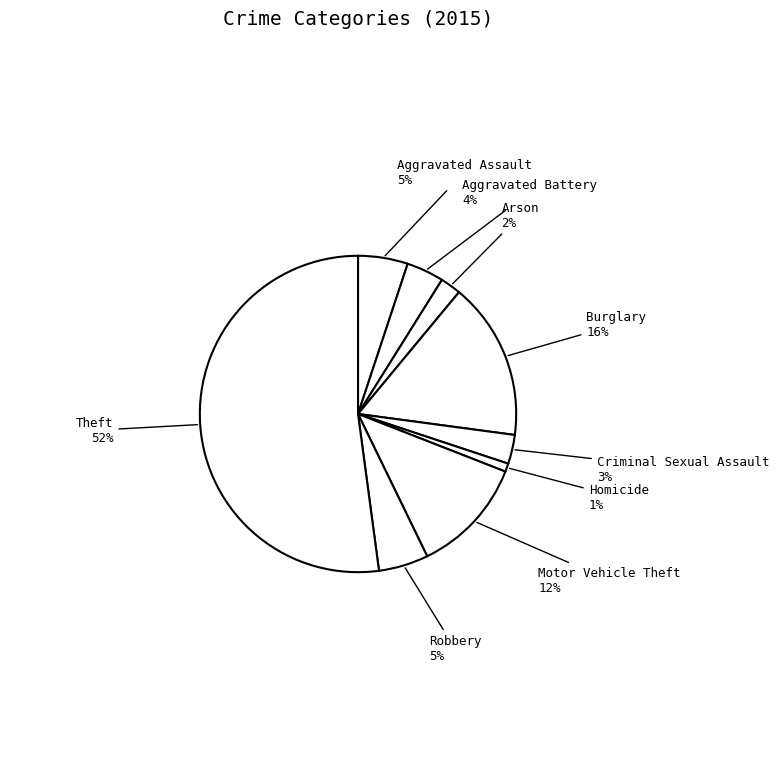

Which slice is the largest?

Theft